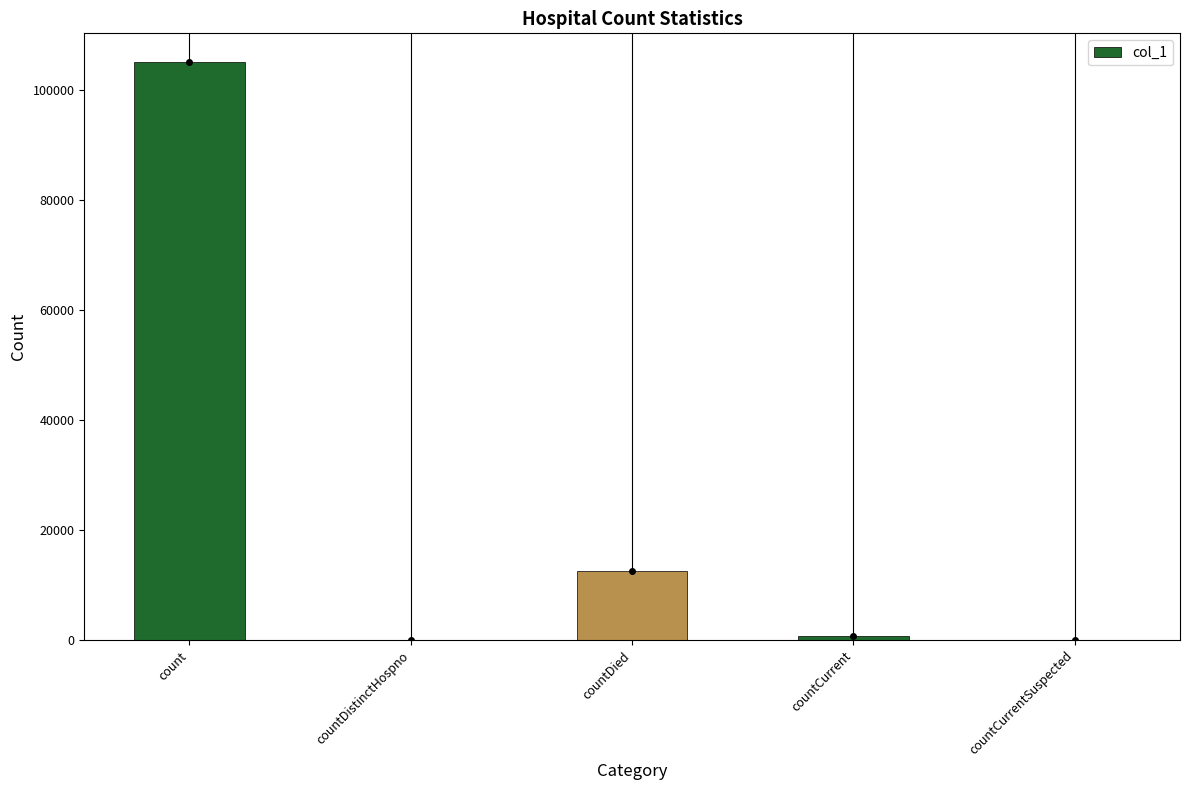

Reading left to right, list all the values displayed in this chart.

count=105049	countDistinctHospno=0	countDied=12615	countCurrent=762	countCurrentSuspected=0